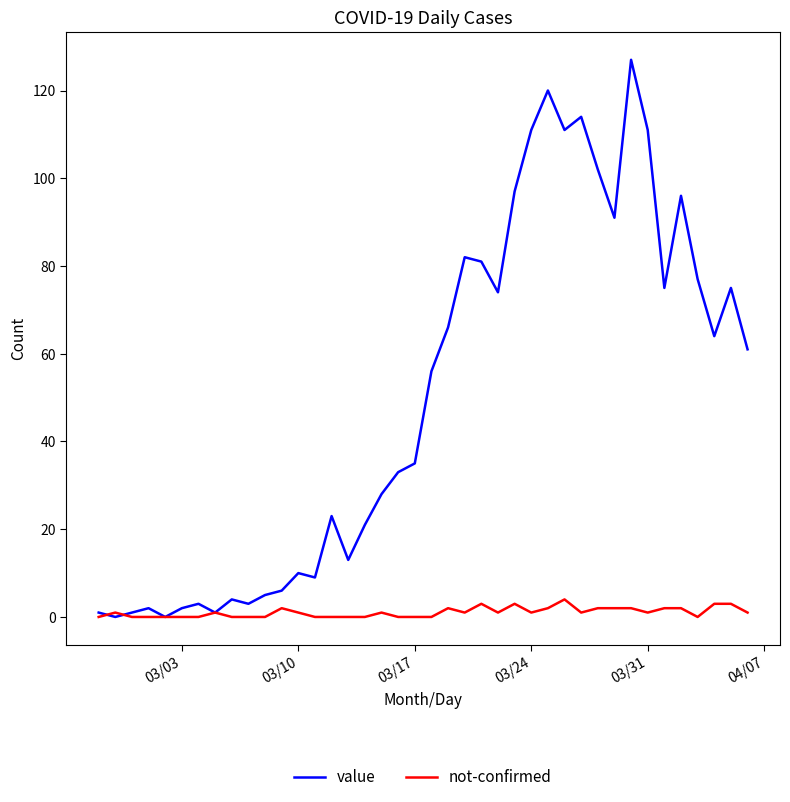

Which series has the widest spread of values?

value